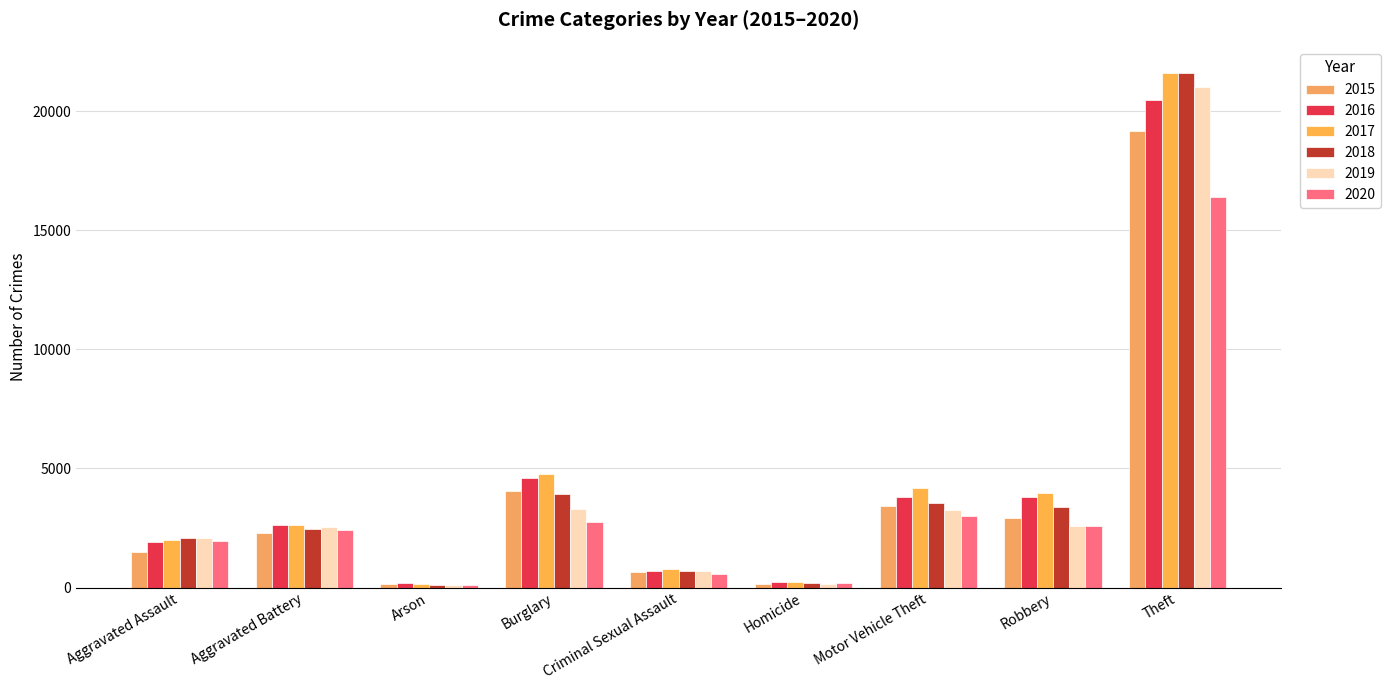

Which has a higher value, Arson or Aggravated Battery?

Aggravated Battery